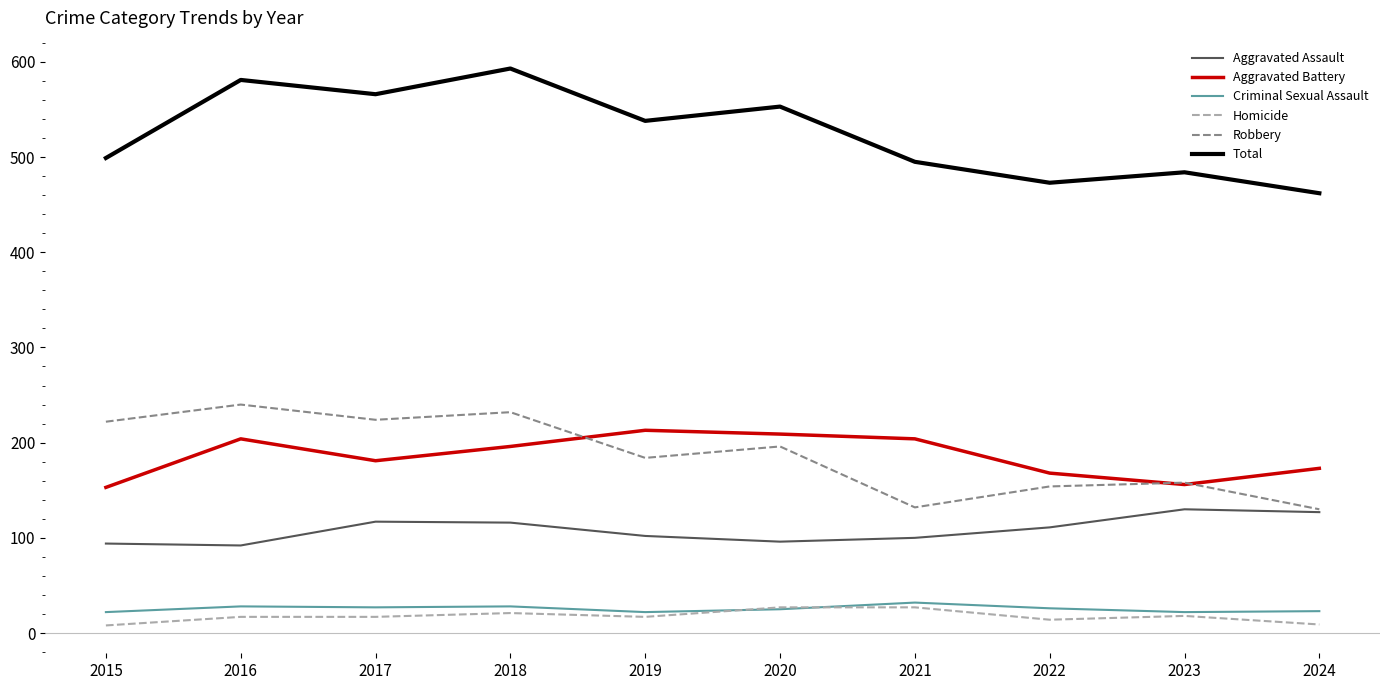

Count the Homicide values in the range 14 to 21.

6